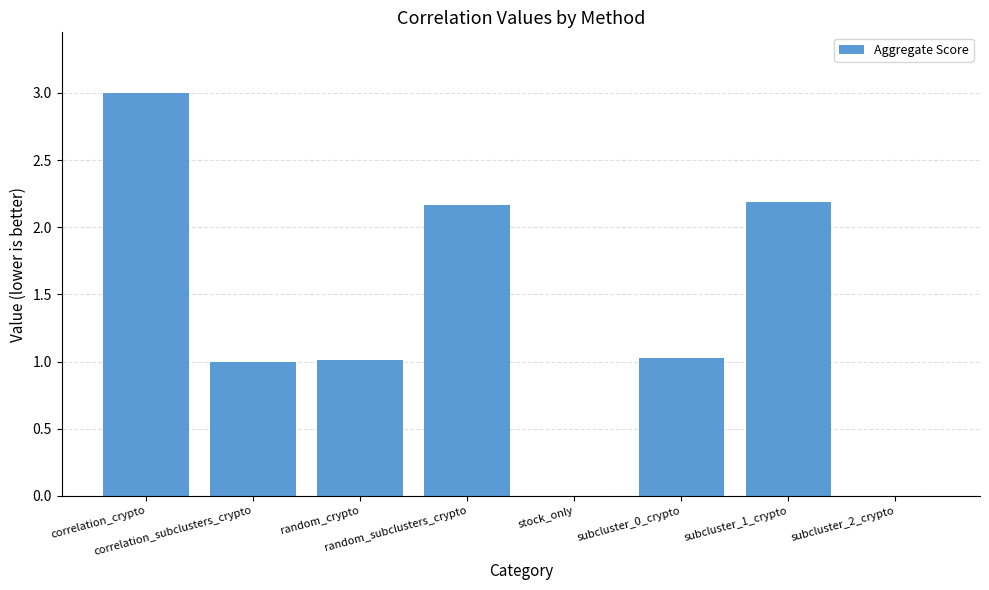

What is the sum of all values?

10.4